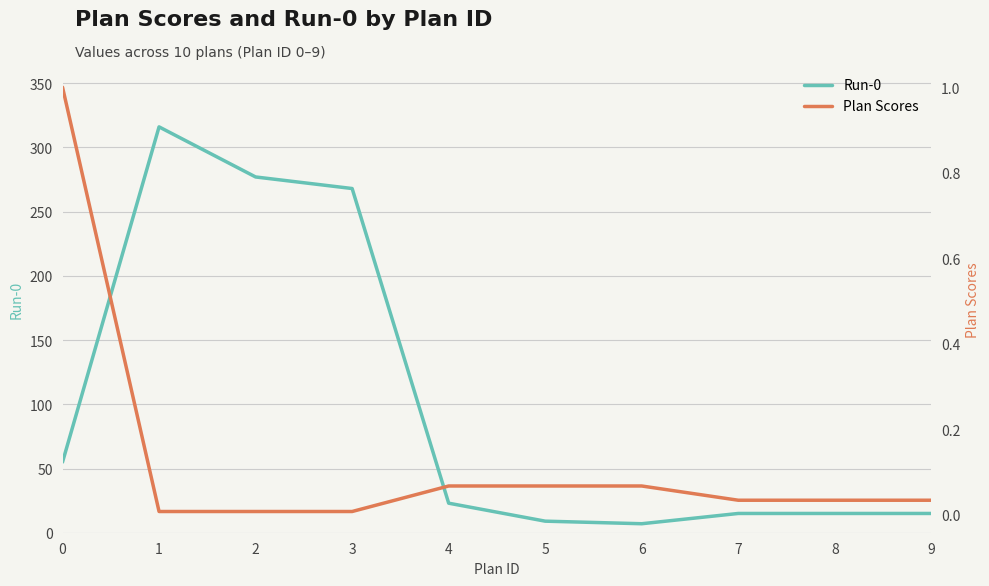

Rank the categories by Run-0 value from highest to lowest.

1, 2, 3, 0, 4, 7, 8, 9, 5, 6